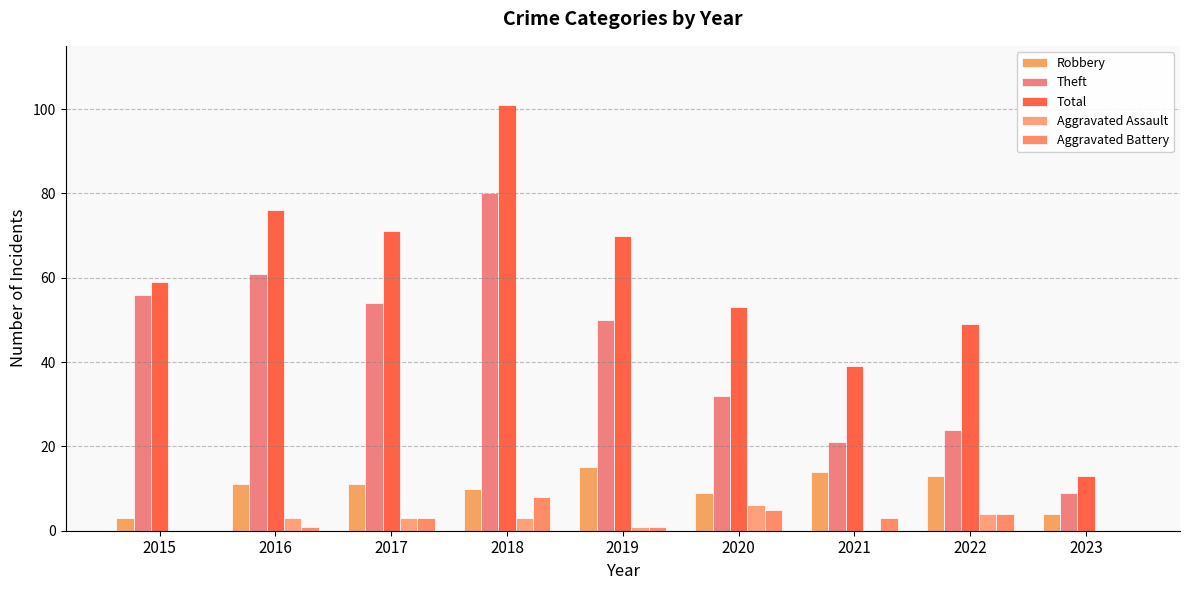

True or false: Robbery has a value of 3 at 2015.

True